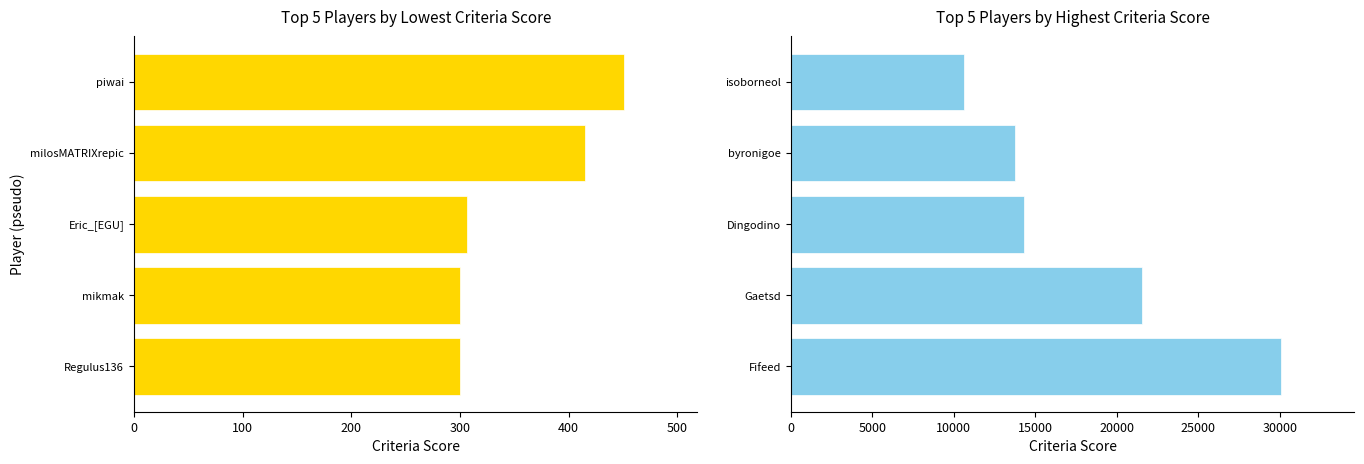

Does the chart contain any negative values?

No